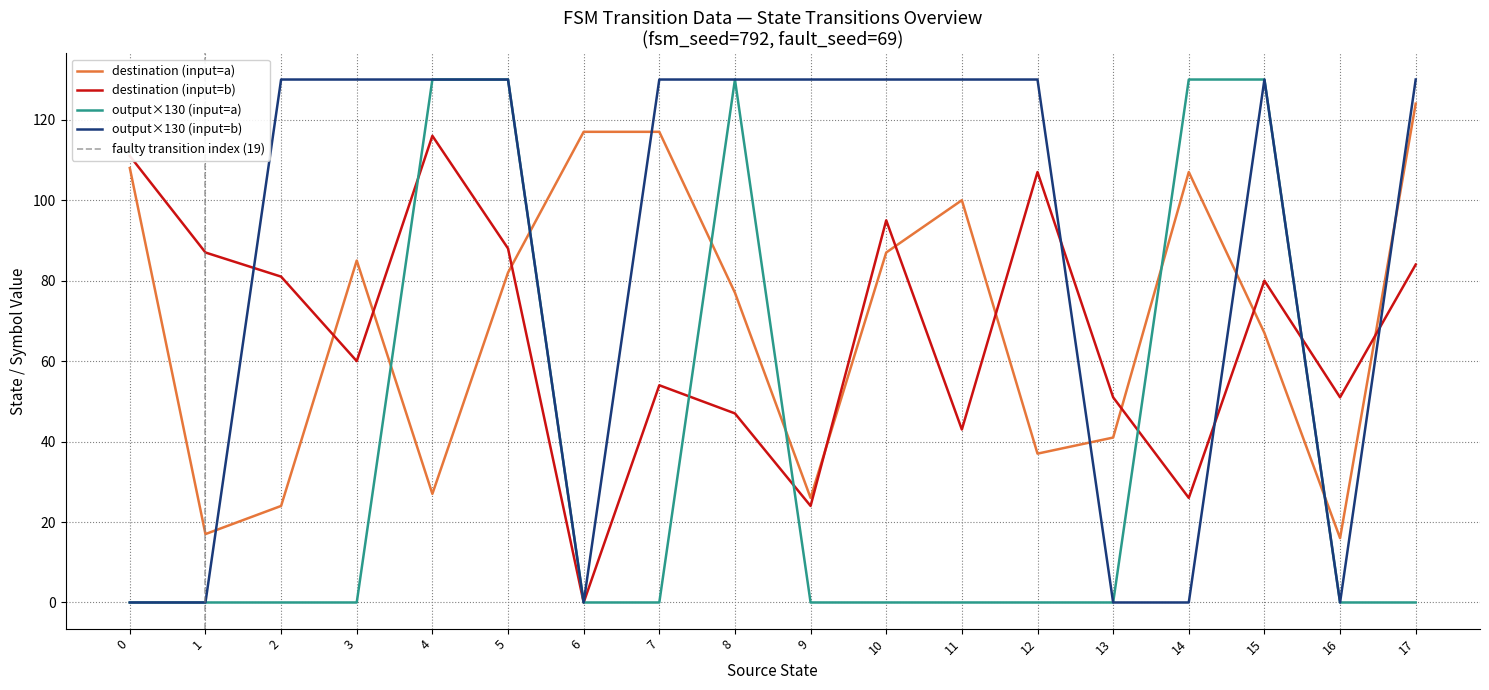

After their last crossing, which series has the higher values: destination (input=a) or output×130 (input=b)?

output×130 (input=b)